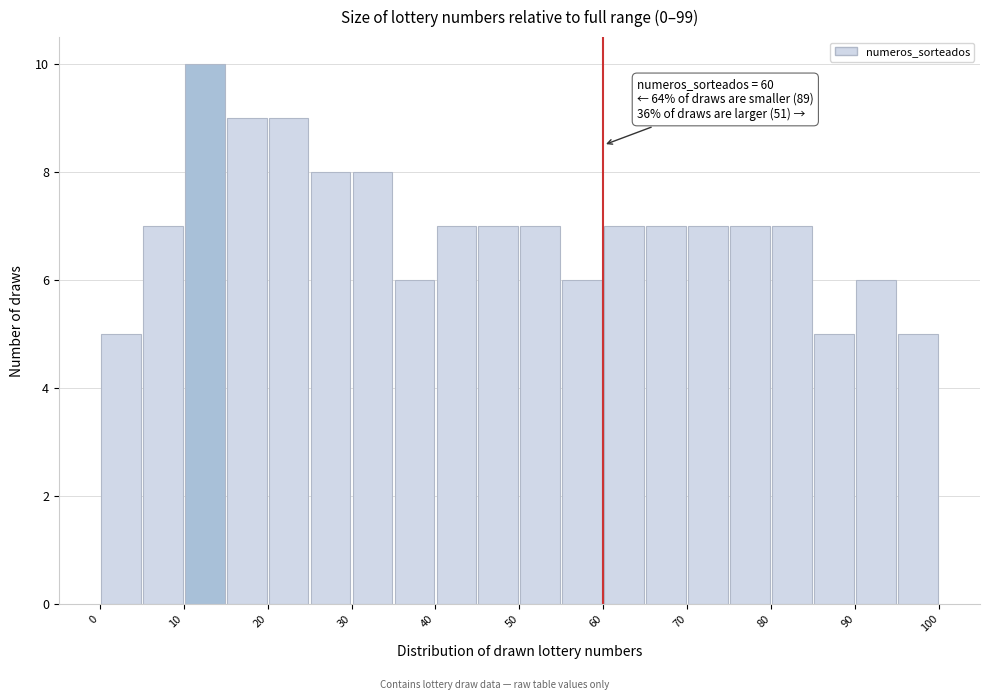

Over which range of the x-axis is the bar tallest?

10 to 15